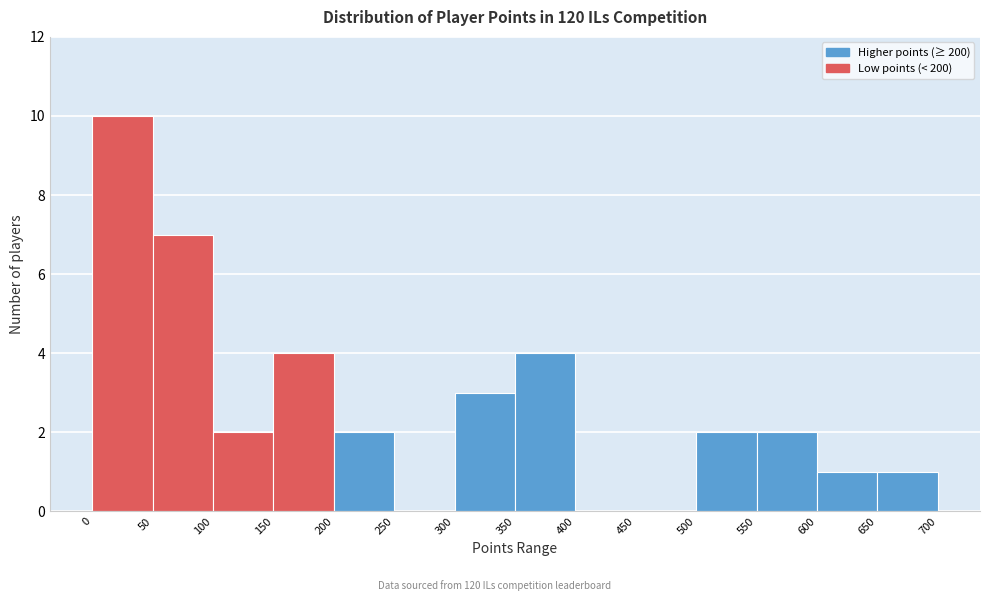

Reading left to right, transcribe this chart: for each bar, give the range it covers on the x-axis and its height. The values are not printed on the chart, so give them approximately, as read against the axis.

0 to 50: 10
50 to 100: 7
100 to 150: 2
150 to 200: 4
200 to 250: 2
250 to 300: 0
300 to 350: 3
350 to 400: 4
400 to 450: 0
450 to 500: 0
500 to 550: 2
550 to 600: 2
600 to 650: 1
650 to 700: 1